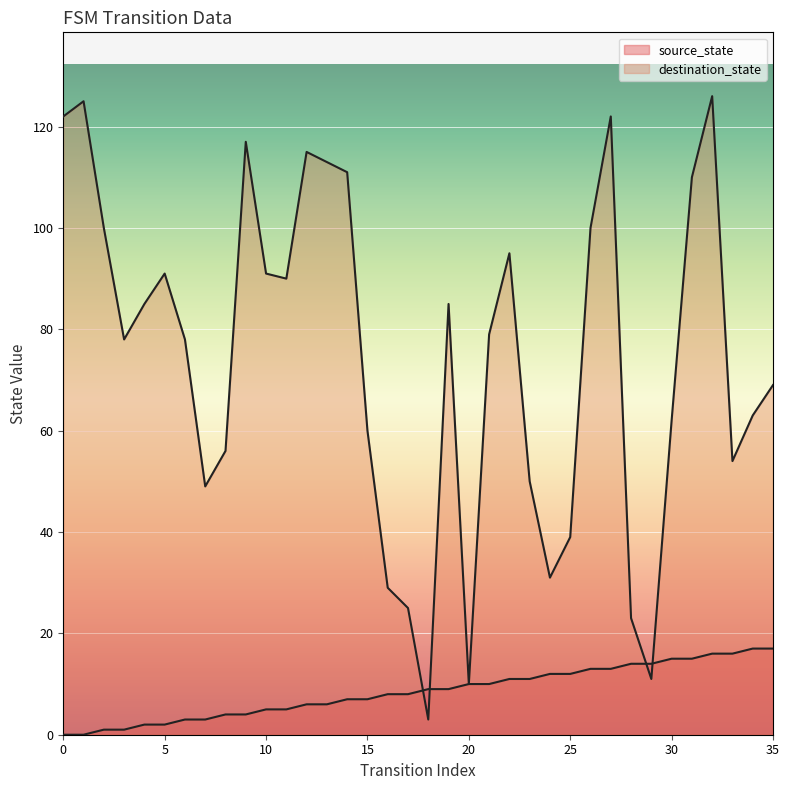

What is the total value across all series at 23?

61